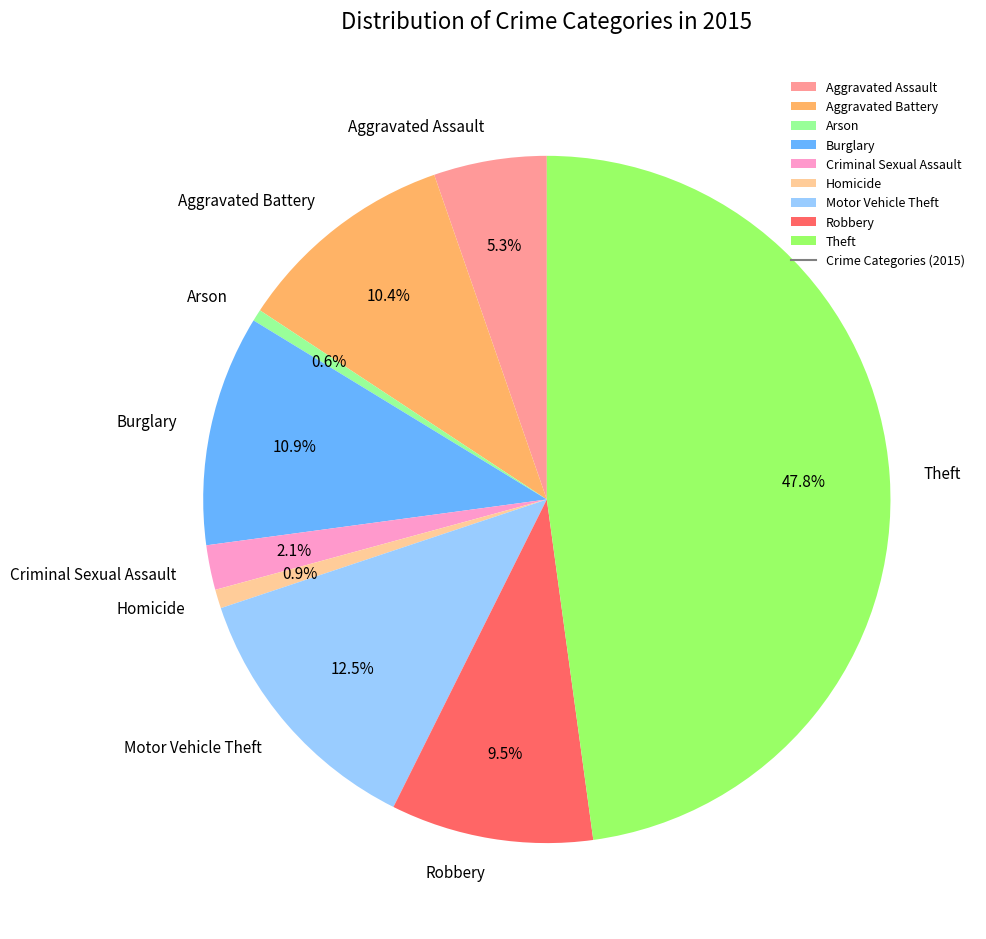

Approximately how many times larger is the value at Theft compared to Arson?

86.4